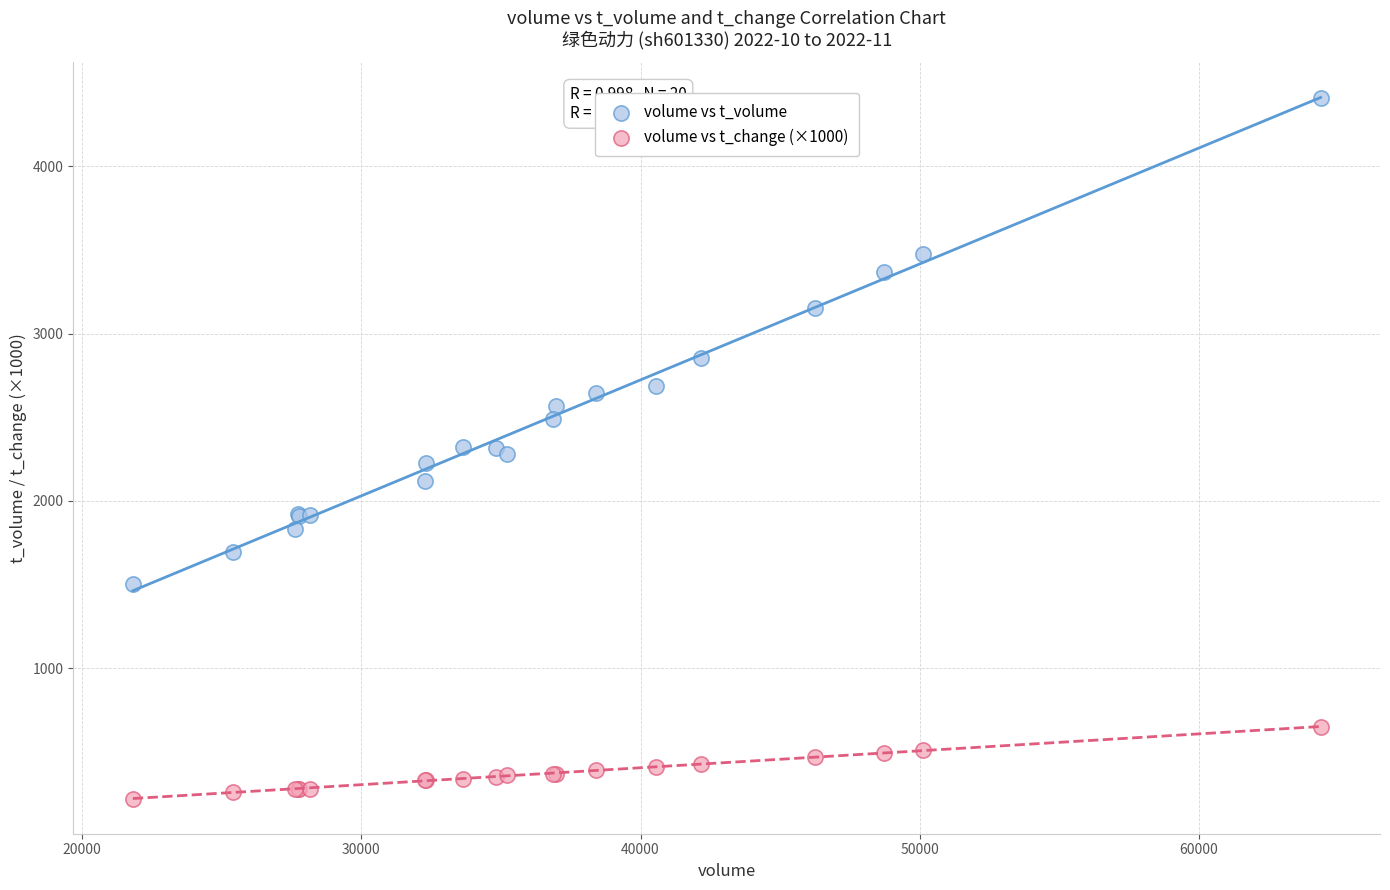

Which series contains the highest Y value?

volume vs t_volume